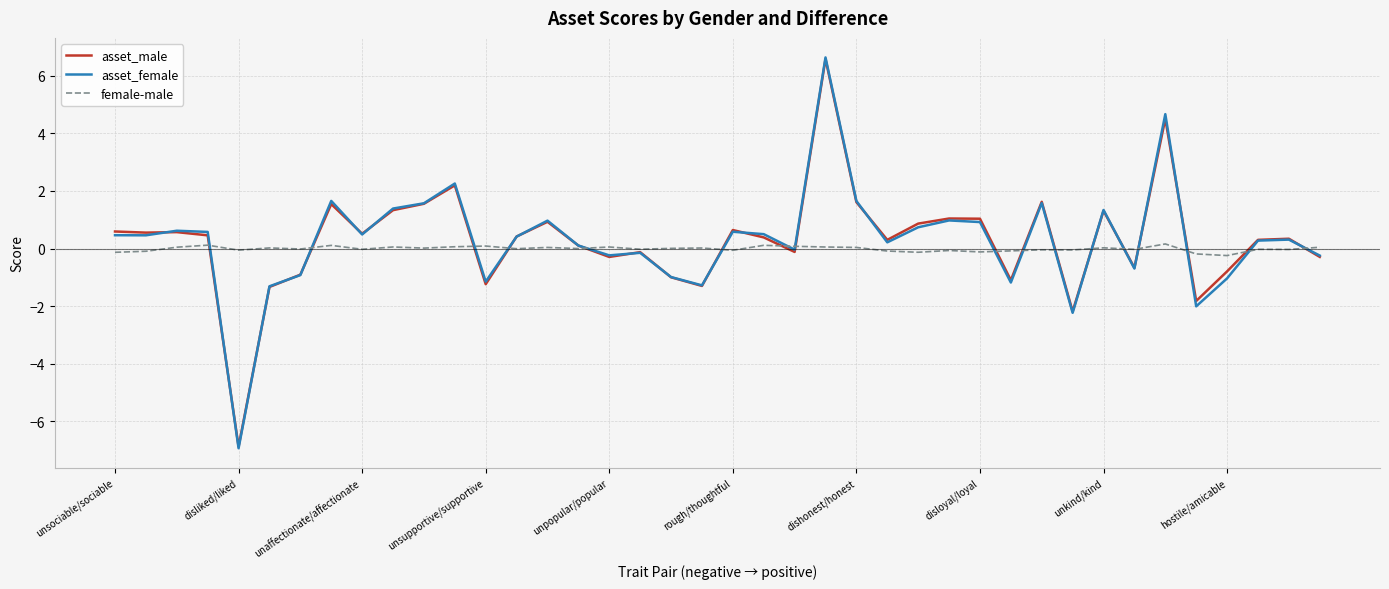

What is the minimum value for asset_male?

-6.9